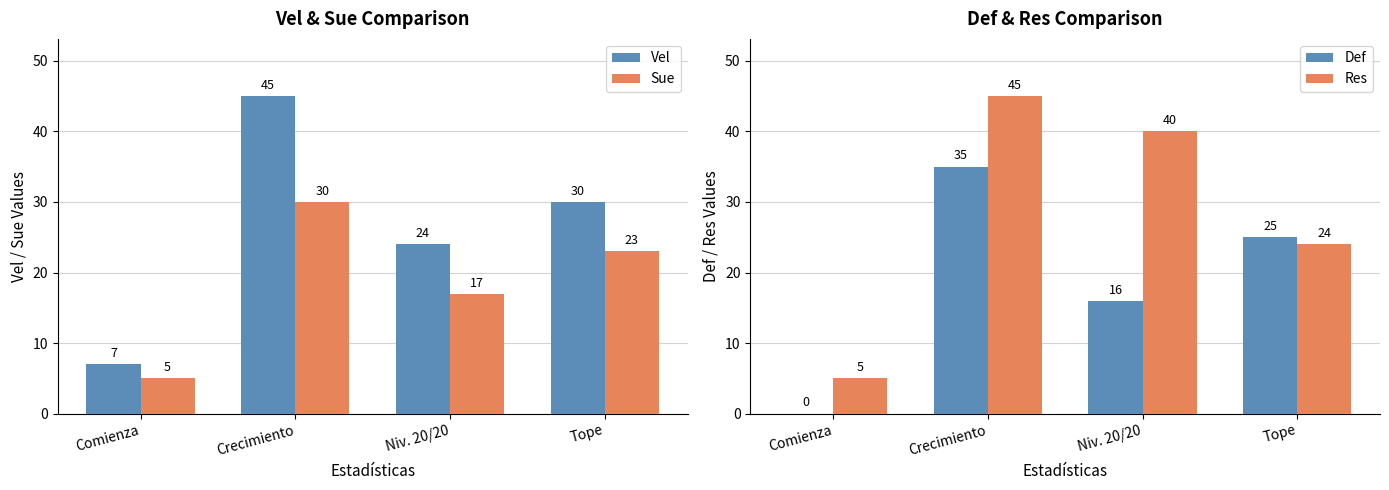

What is the sum of the Vel values at Crecimiento and Comienza?

52